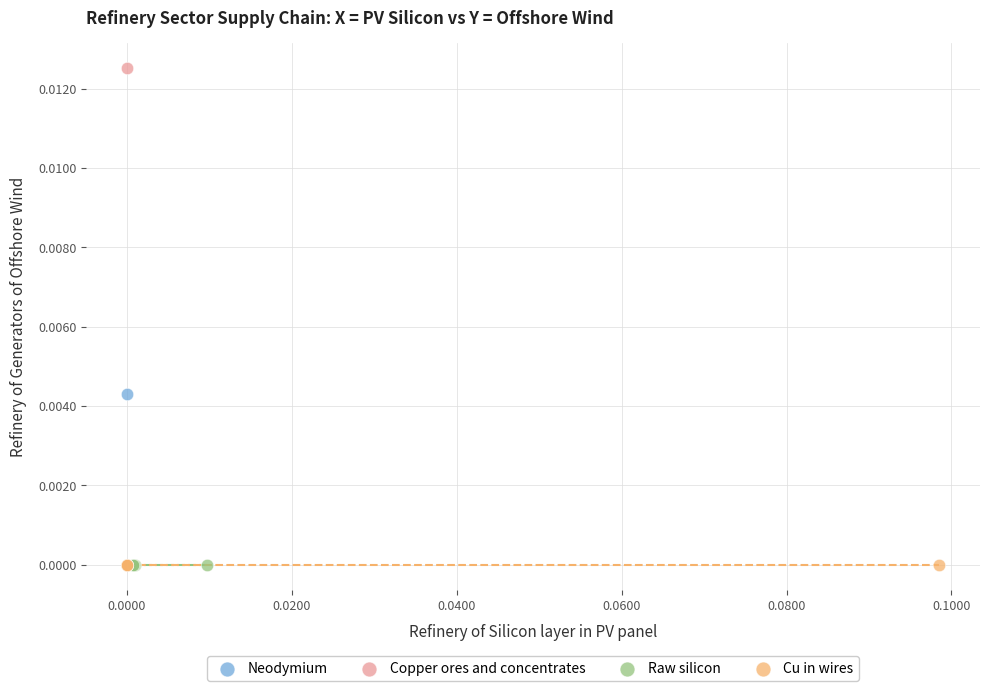

Which series reaches the maximum Y coordinate?

Copper ores and concentrates